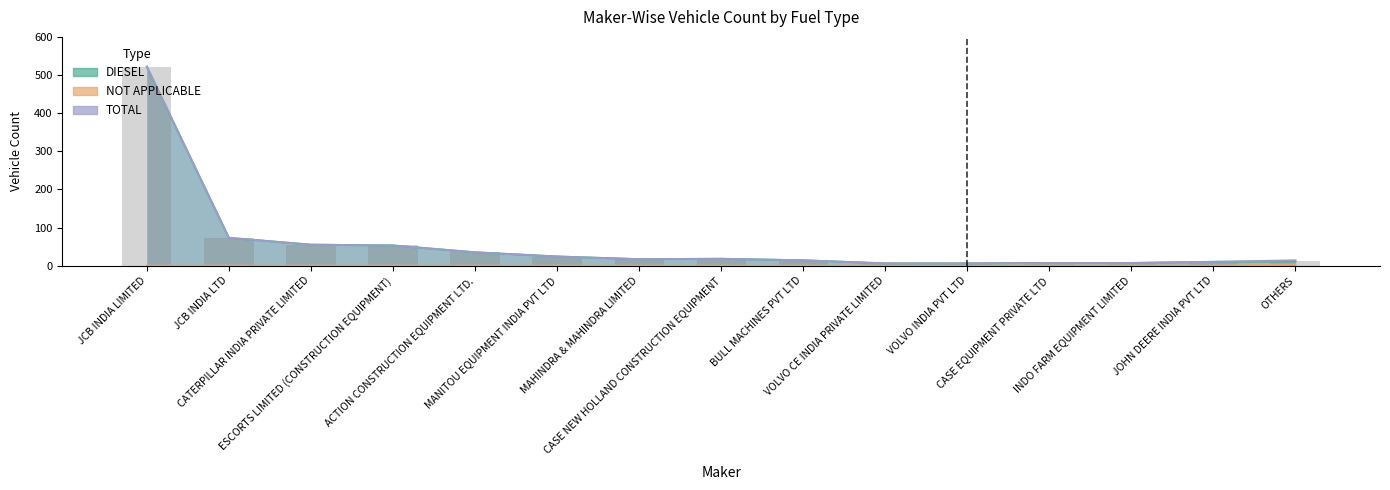

What are all the series names shown in the legend?

DIESEL, NOT APPLICABLE, TOTAL